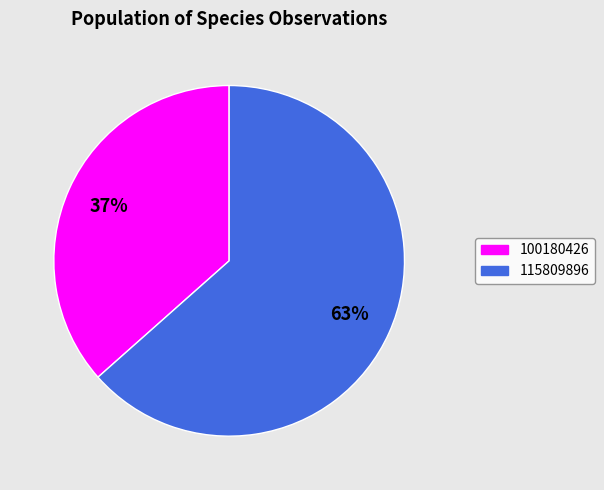

Does 100180426 account for over 50% of the chart?

No